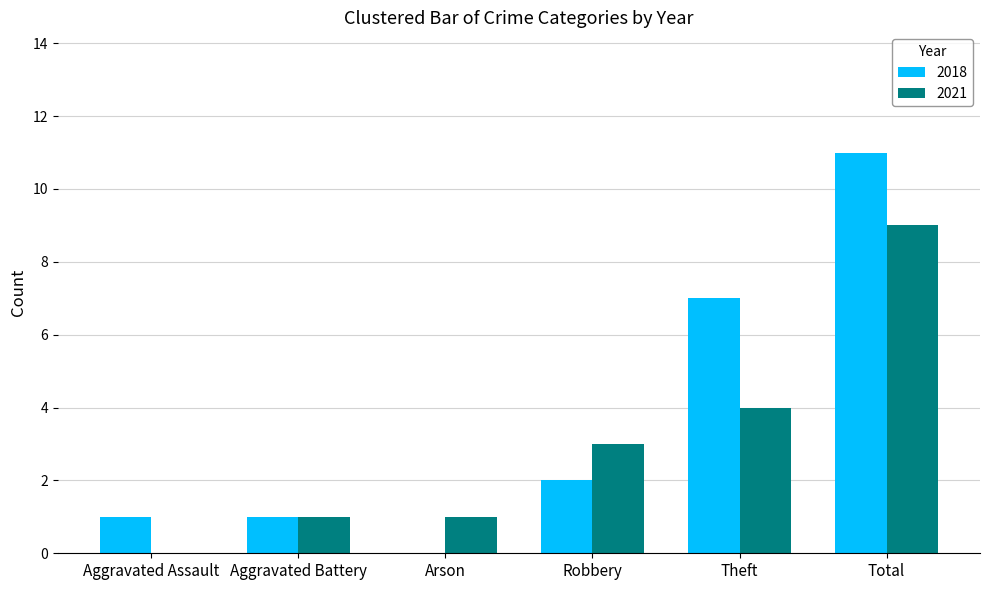

What is the sum of the 2021 values at Theft and Total?

13